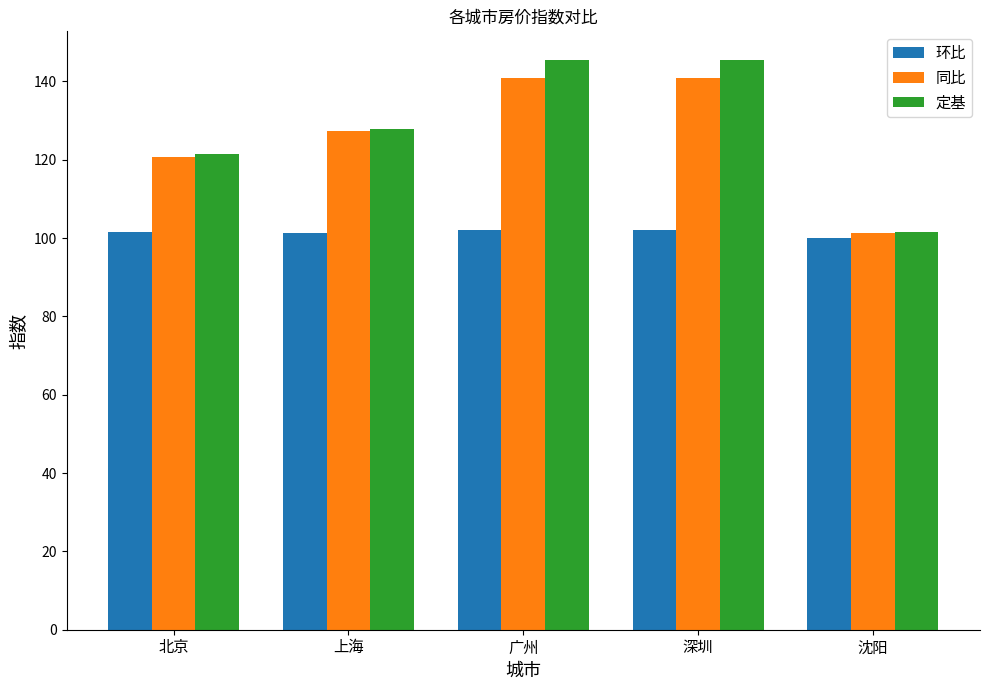

What are all the series names shown in the legend?

环比, 同比, 定基